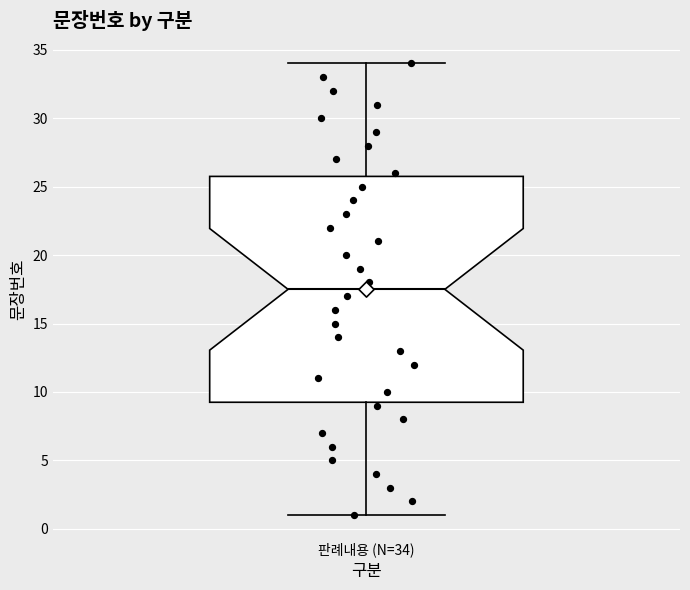

Read this box plot against the y-axis: the position of the median line, the range covered by the box, and the ends of both whiskers. The values are not printed on the chart, so give them approximately, as read against the axis.

median 17.5, box 9.5 to 26.0, whiskers 1.0 to 34.0